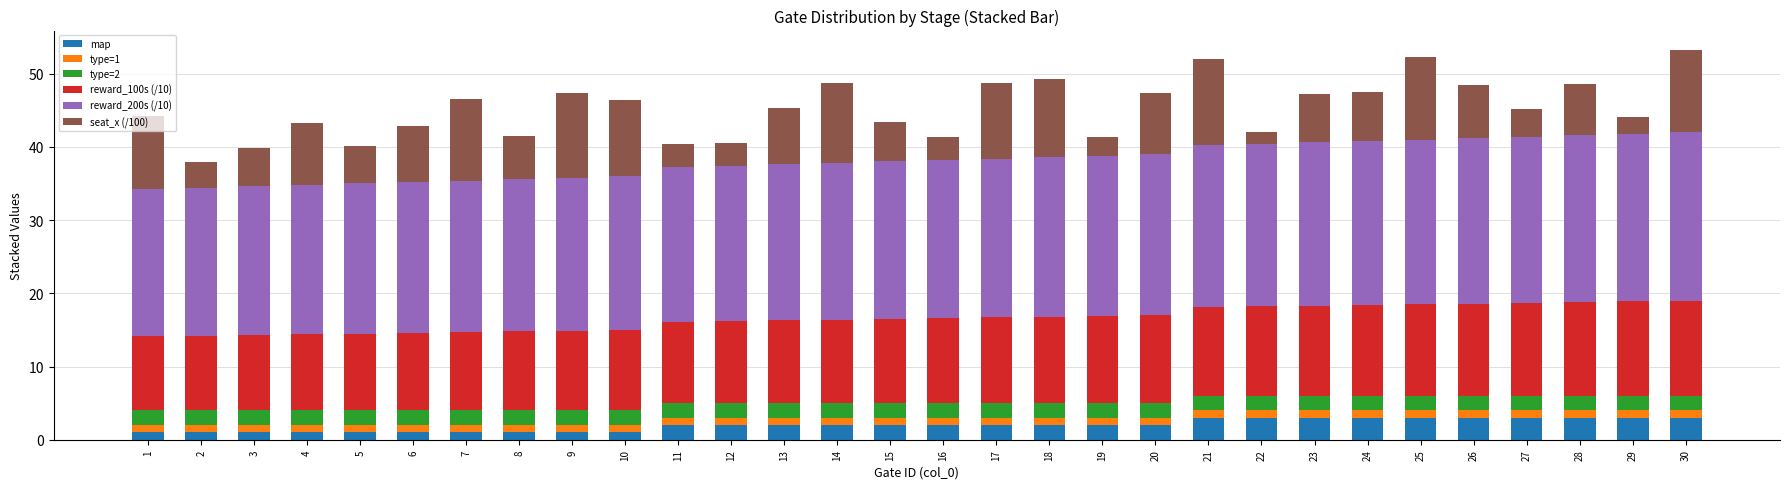

Are the bars horizontal?

No